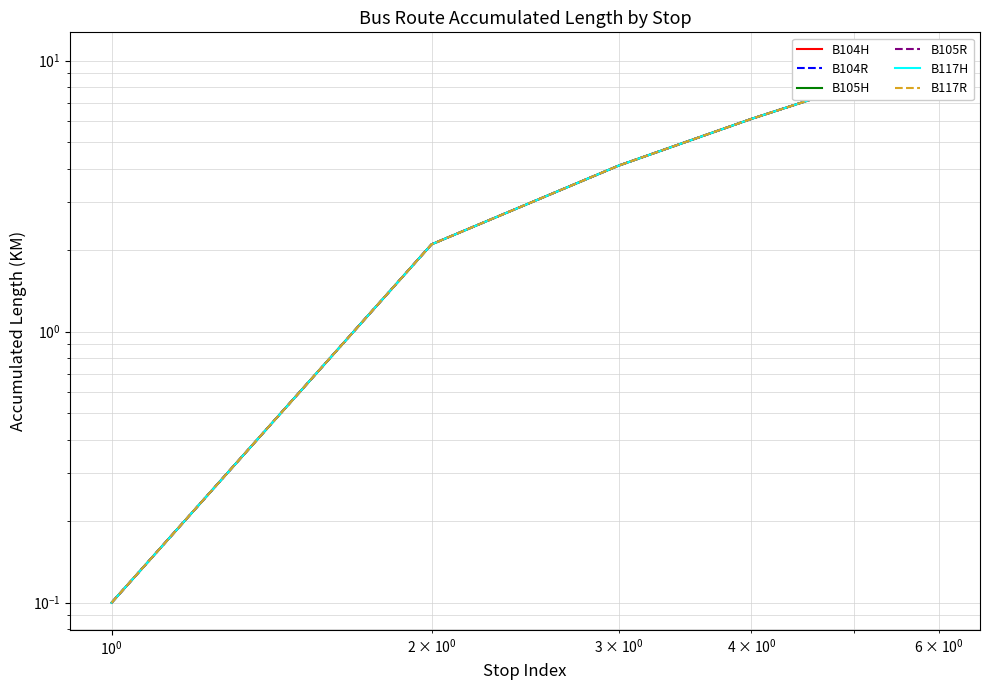

Which series has the widest spread of values?

B104H